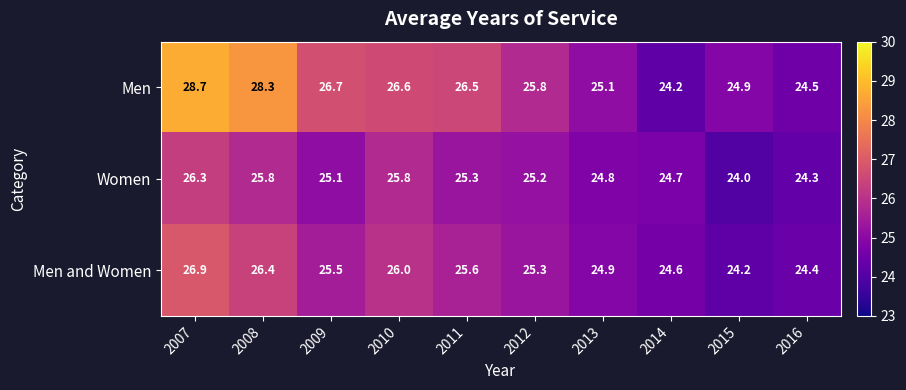

List the labels in order of Men value, largest first.

2007, 2008, 2009, 2010, 2011, 2012, 2013, 2015, 2016, 2014